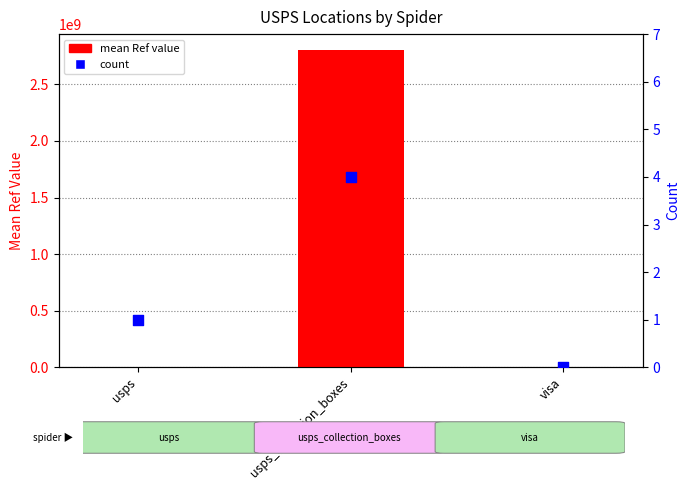

Which series contains the highest Y value?

mean Ref value